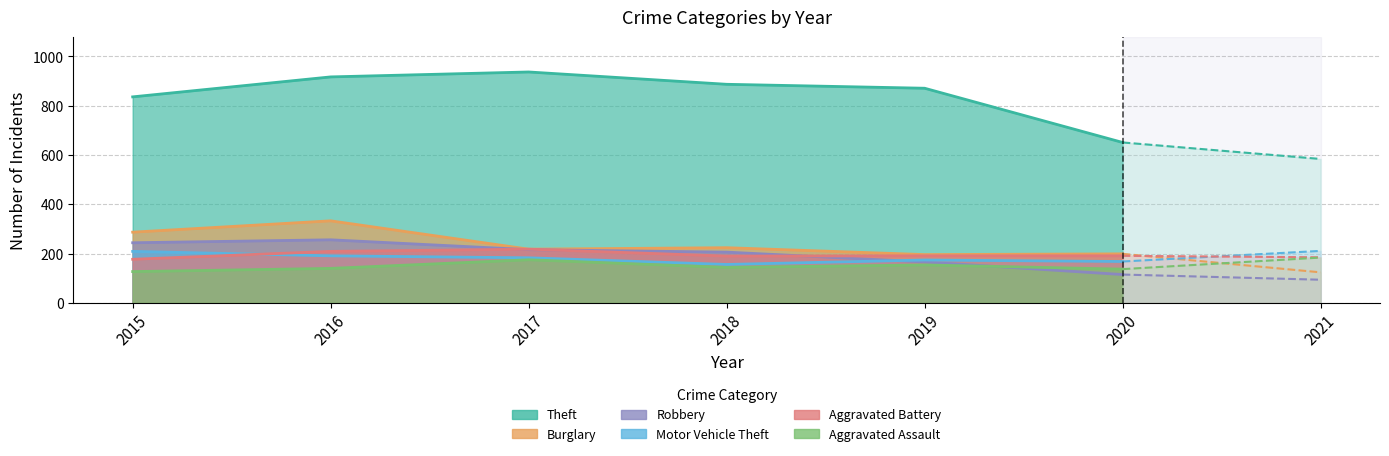

Where is the first local minimum for Motor Vehicle Theft?

2018